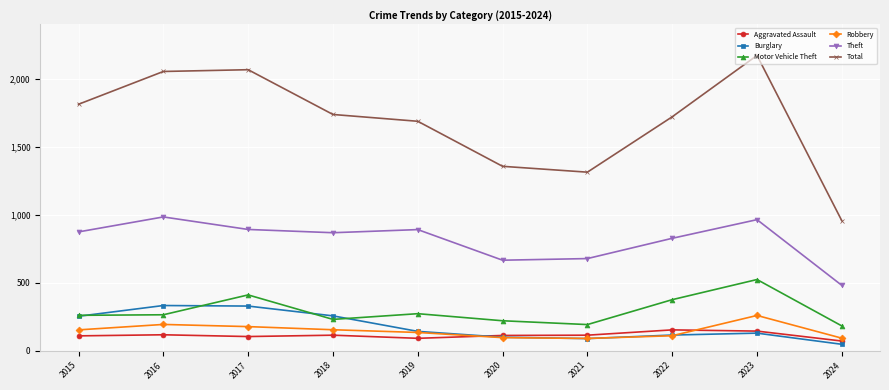

True or false: Total has more than 2 points higher than both neighbors.

False